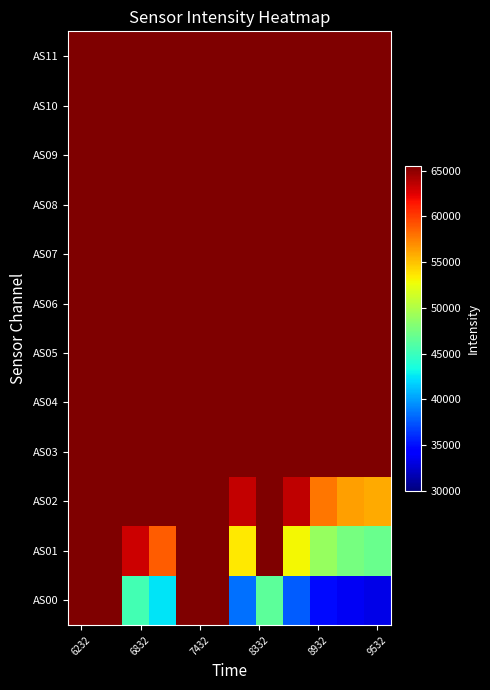

At which category is the sum across all series the highest?

6232